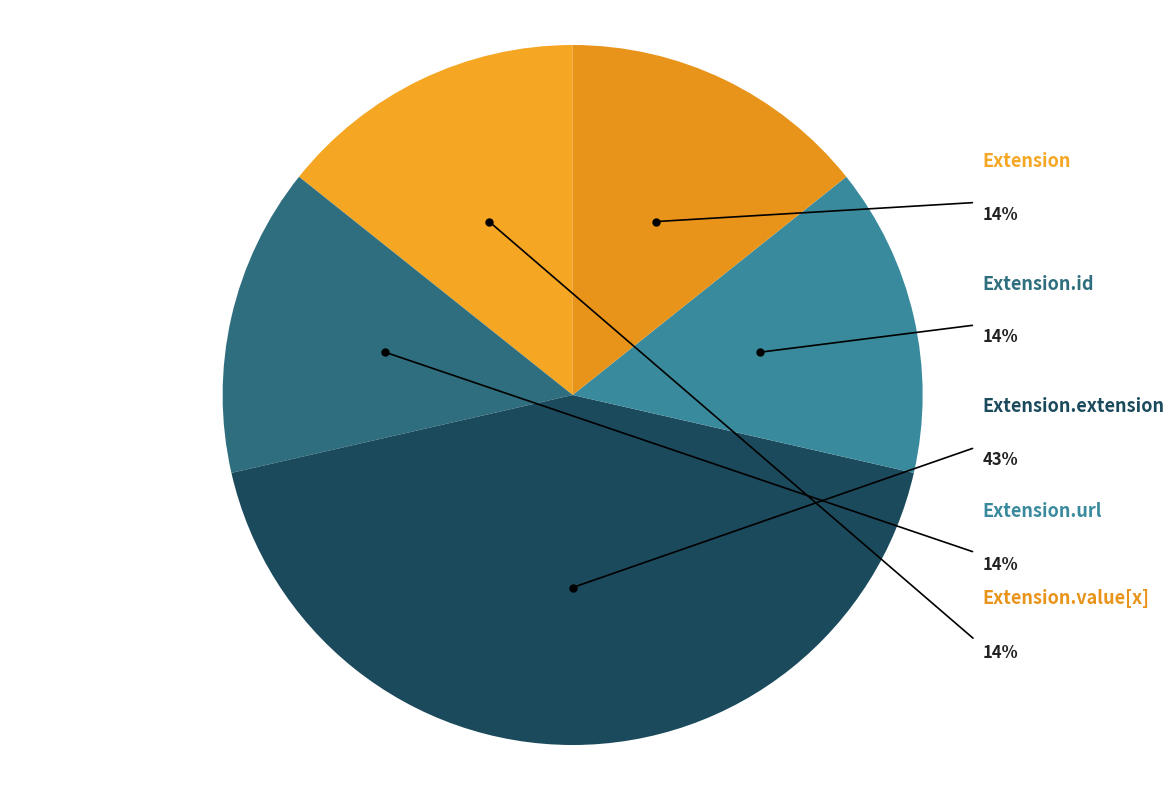

How many slices are in this pie chart?

5